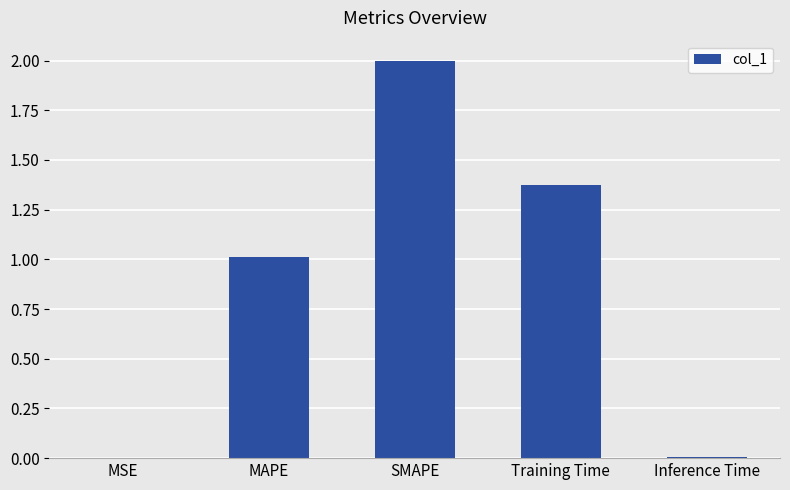

Where does the data first go above 1?

MAPE